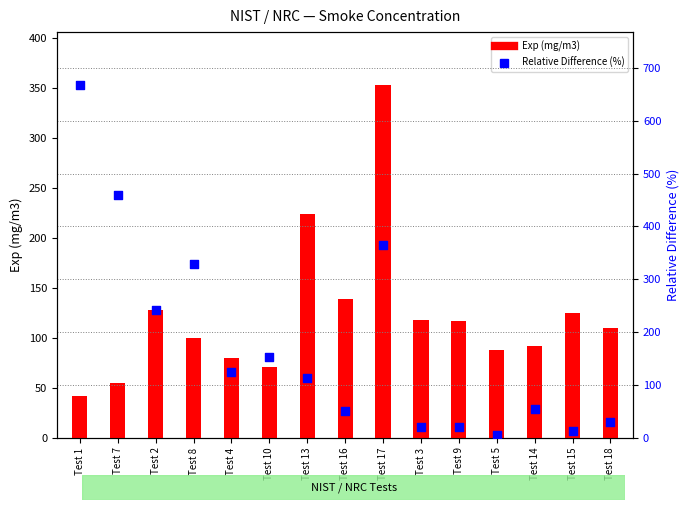

Which series reaches the minimum Y coordinate?

Relative Difference (%)